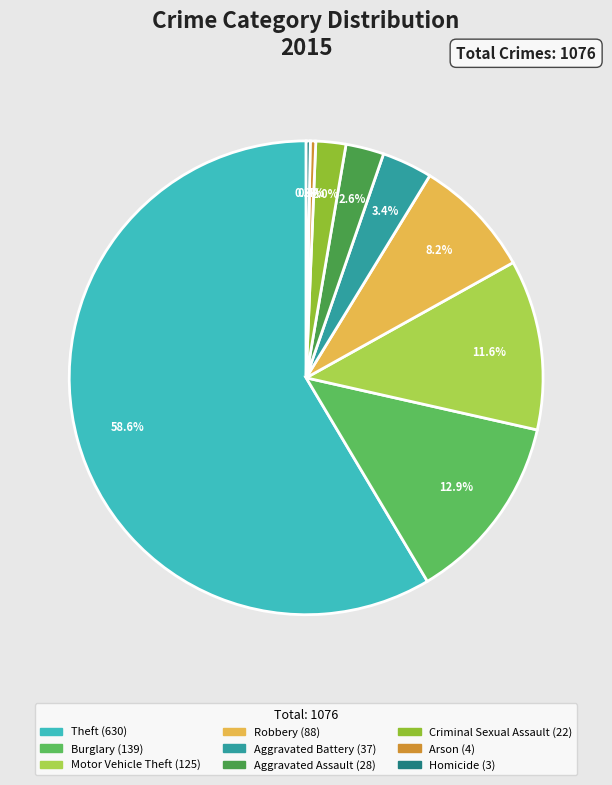

Count the number of slices in the pie.

9